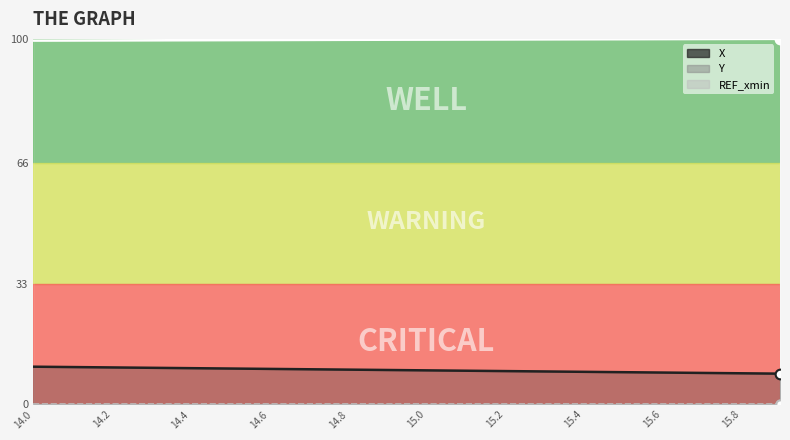

At which label does Y reach its minimum?

14.0